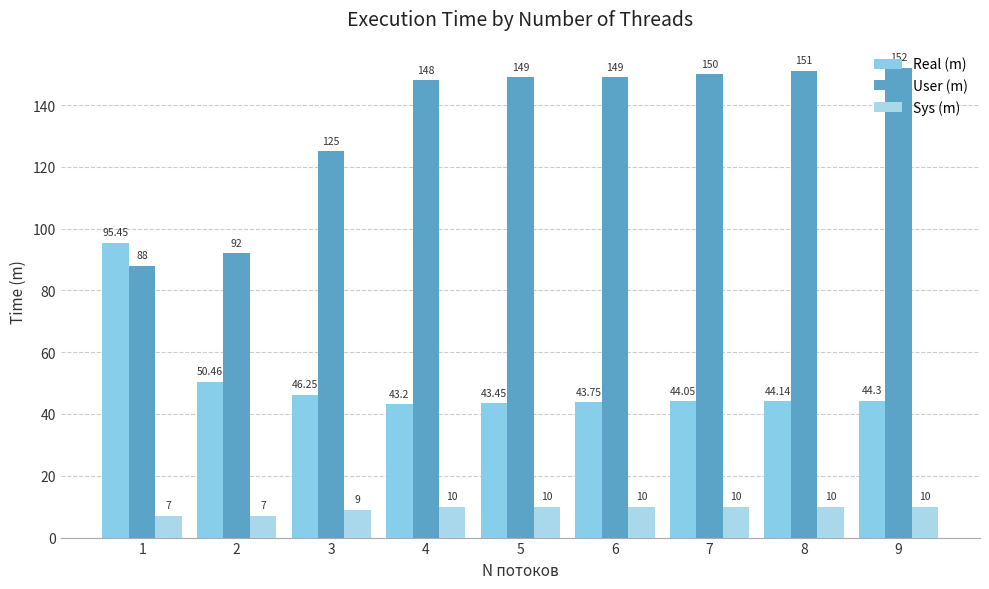

Count the number of categories in the chart.

9